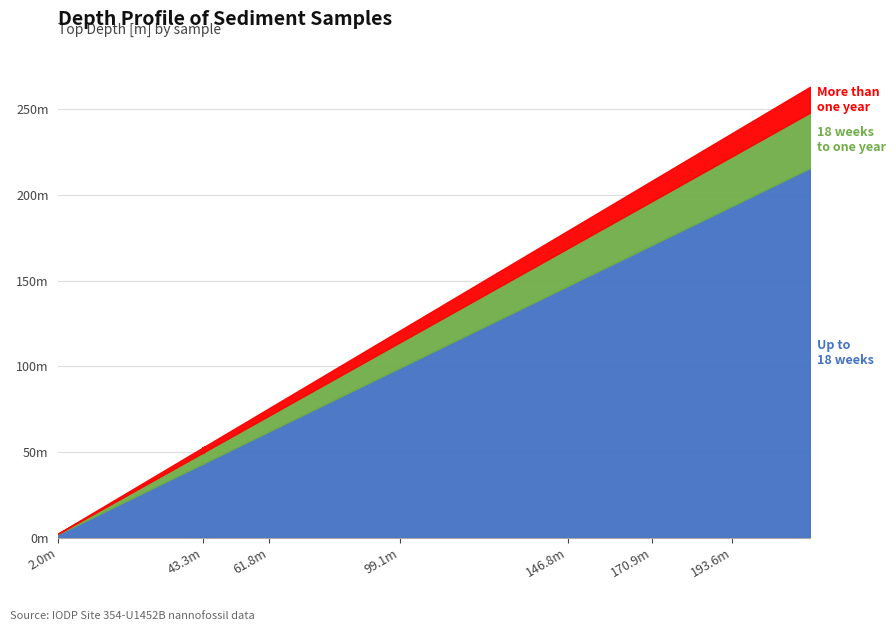

True or false: Up to 18 weeks and 18 weeks to one year intersect in this chart.

False